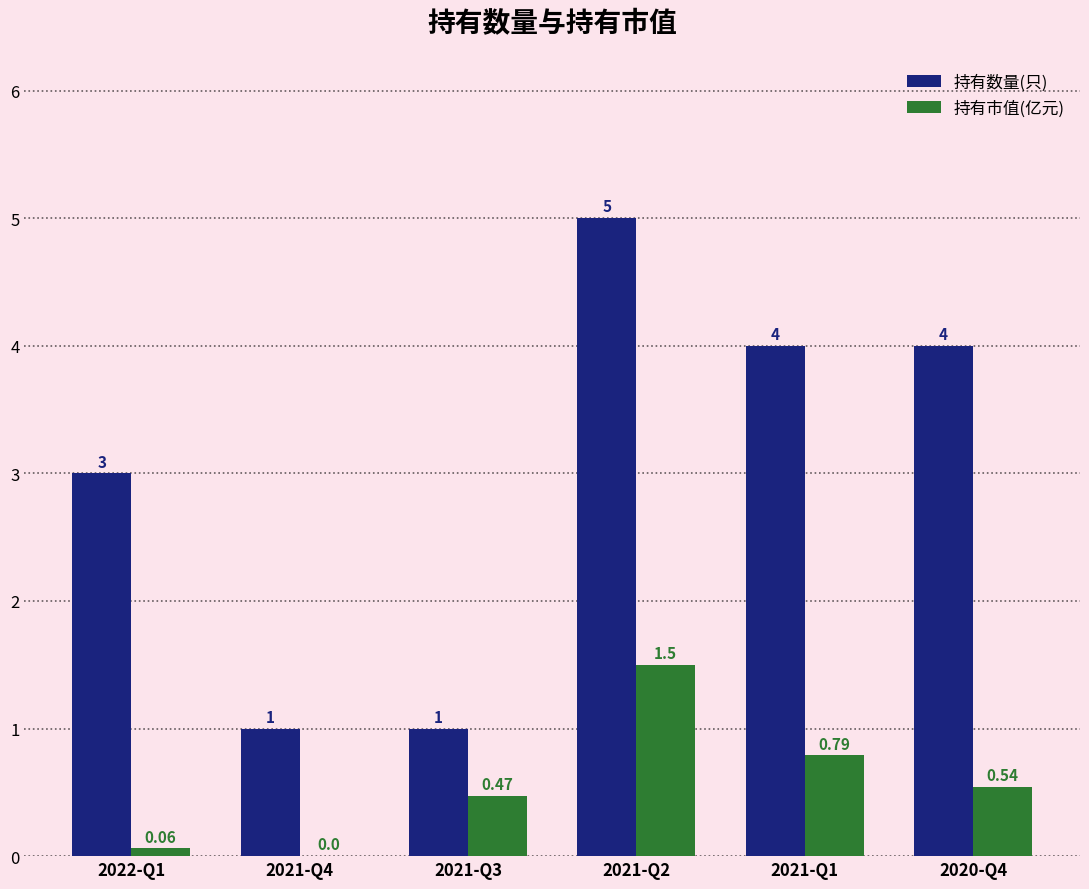

How many data points does each series have?

6